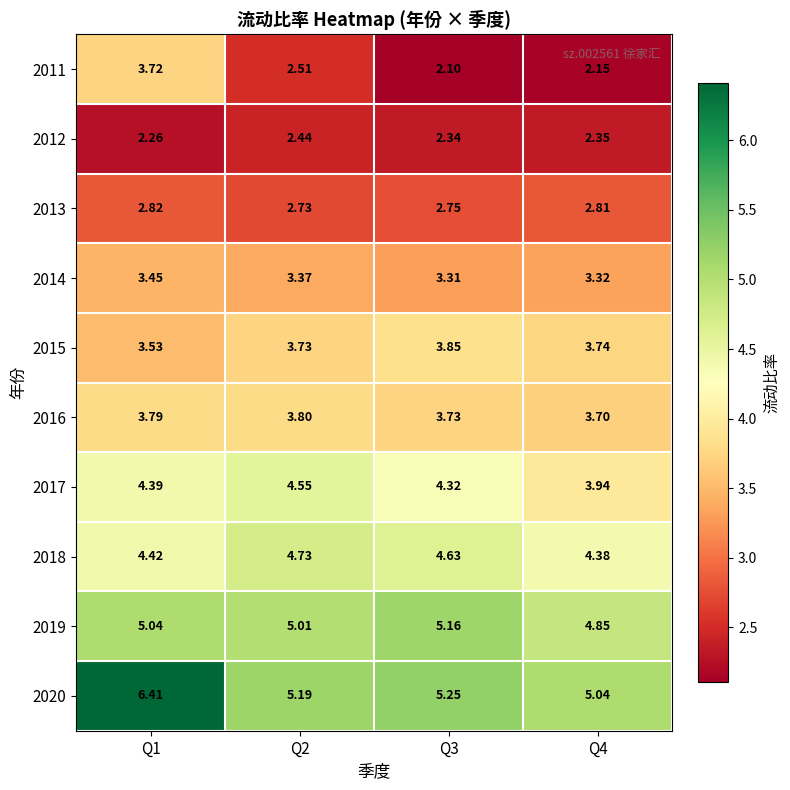

How many categories are shown in the chart?

4